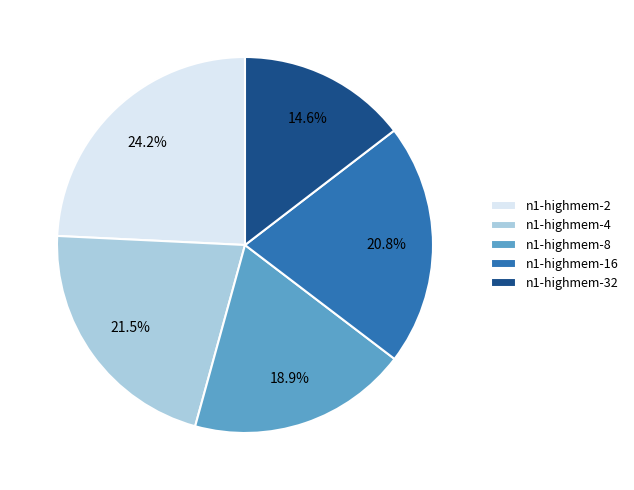

Is it true that n1-highmem-32 is 1% of the pie?

False